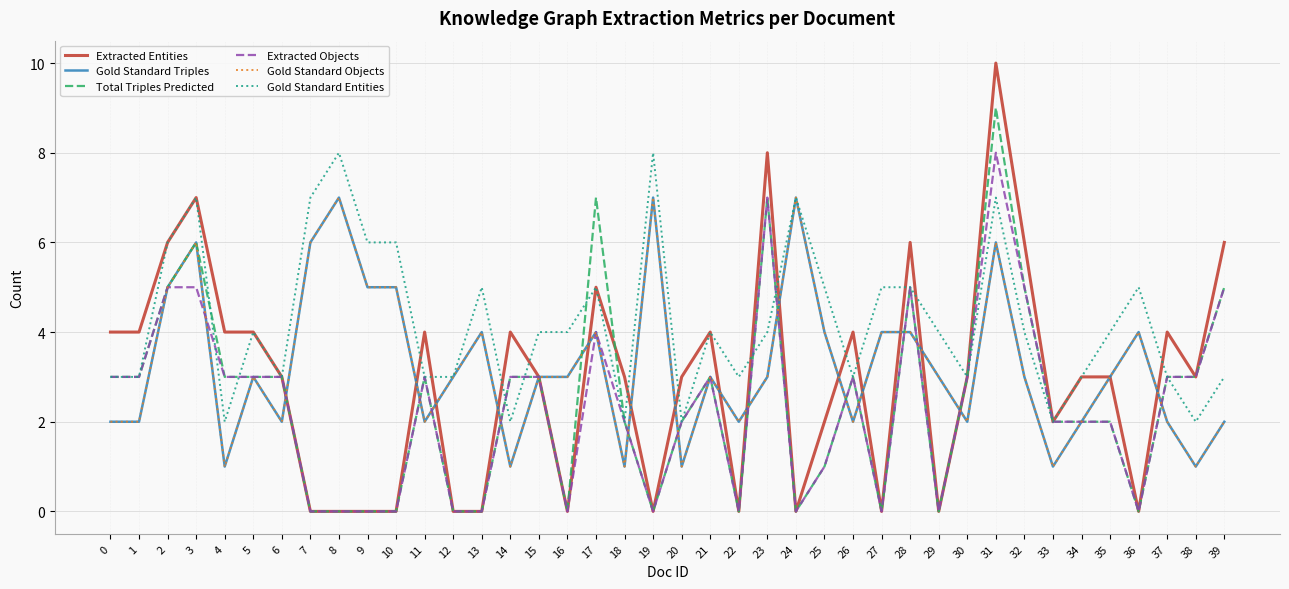

List the labels in order of Total Triples Predicted value, smallest first.

7, 8, 9, 10, 12, 13, 16, 19, 22, 24, 27, 29, 36, 25, 18, 20, 33, 34, 35, 0, 1, 4, 5, 6, 11, 14, 15, 21, 26, 30, 37, 38, 2, 28, 32, 39, 3, 17, 23, 31